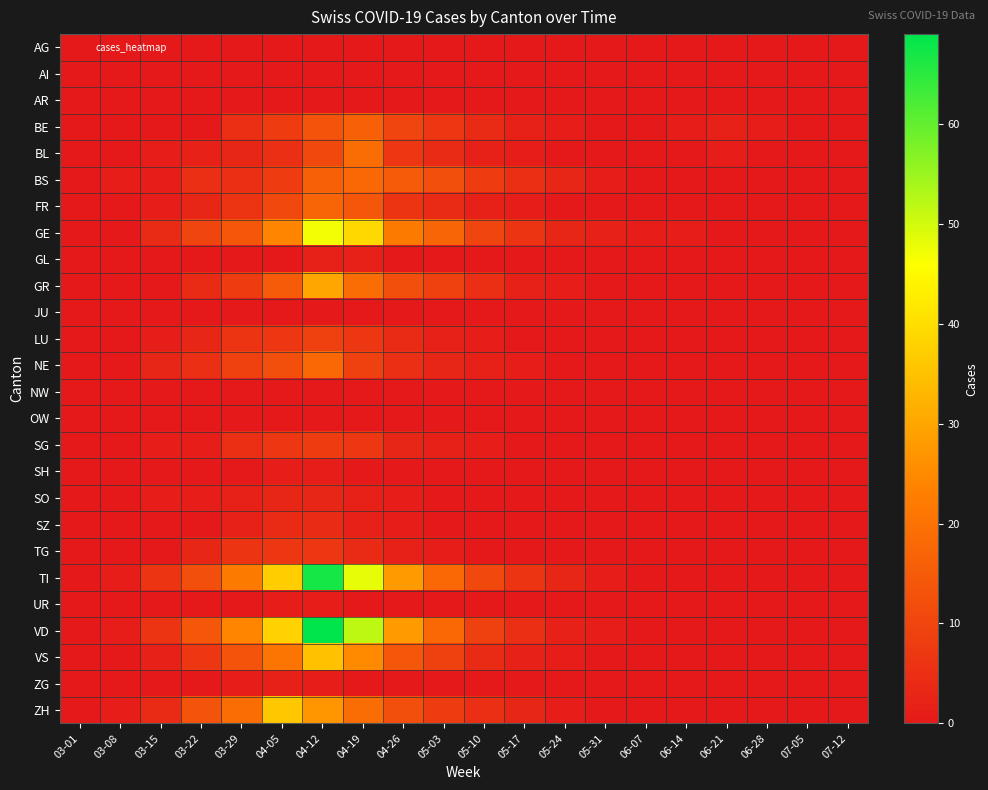

Rank the series by their maximum value, from lowest to highest.

AG, AI, AR, JU, NW, OW, SH, UR, GL, ZG, SO, SZ, TG, SG, LU, BE, FR, BS, NE, BL, GR, VS, ZH, GE, TI, VD